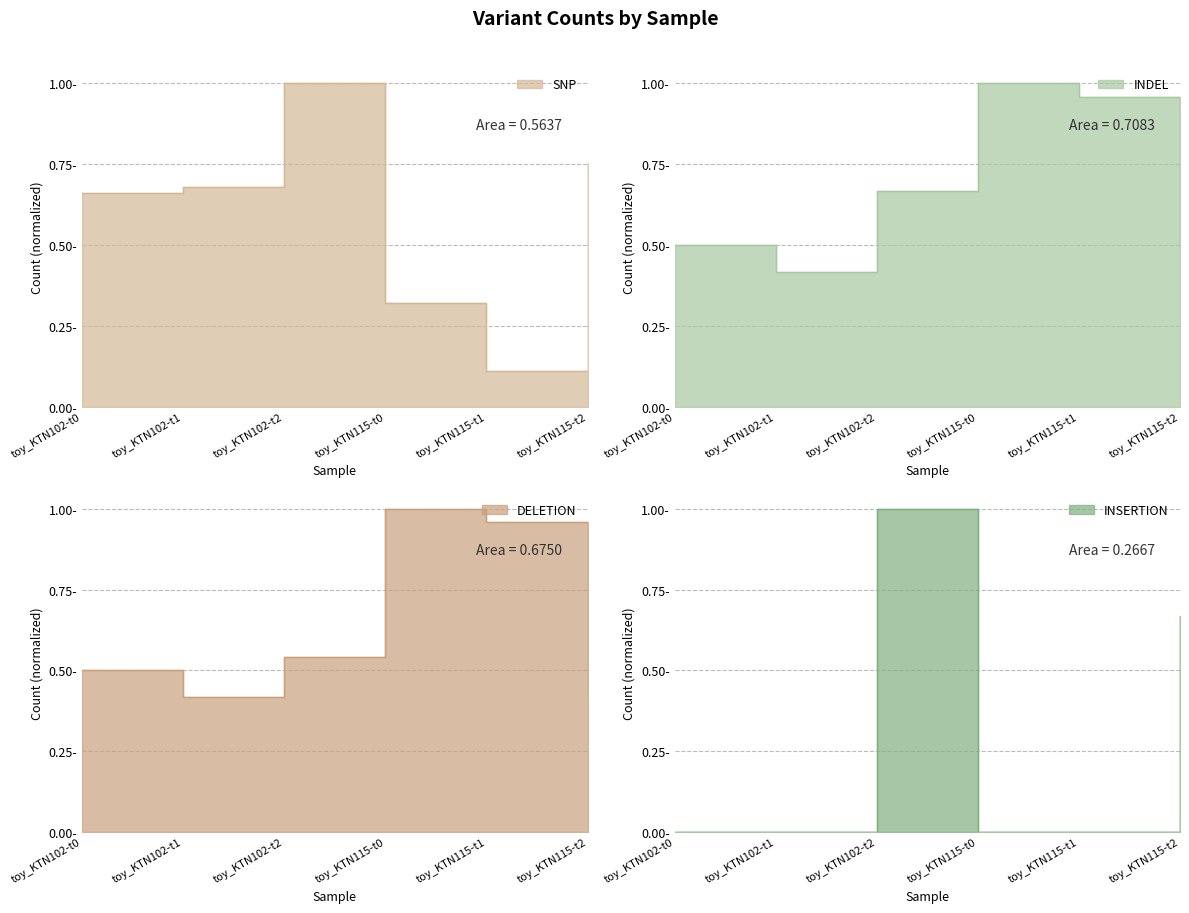

Which series has the widest spread of values?

INSERTION